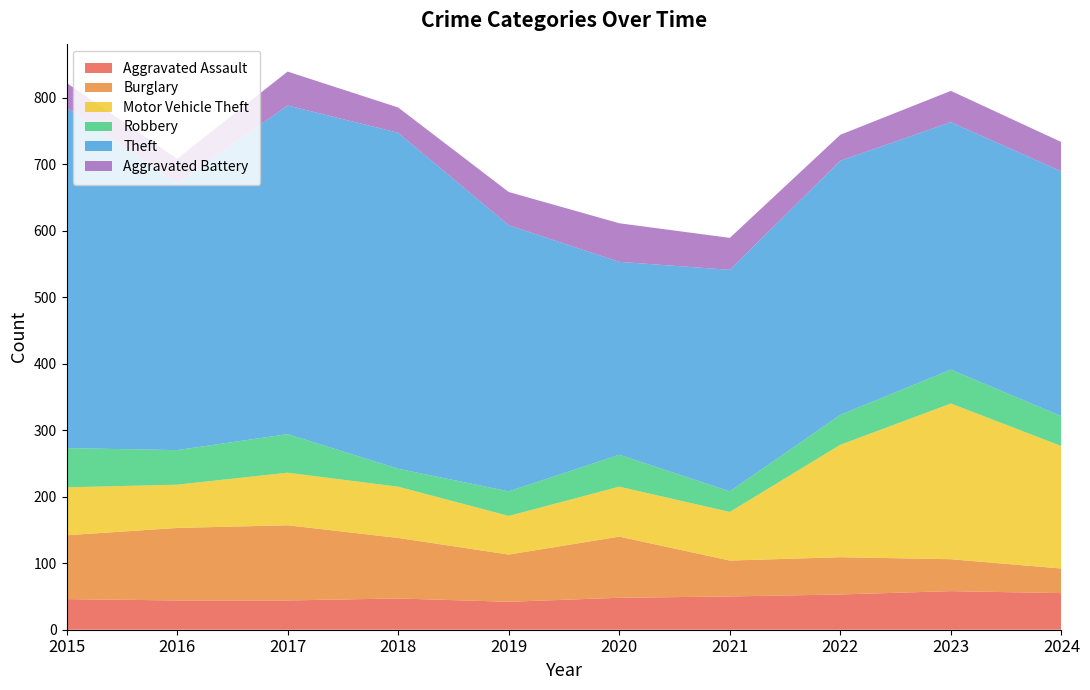

Reading right to left, transcribe all the data shown in this chart.

Aggravated Assault: 2024=55	2023=58	2022=53	2021=50	2020=48	2019=42	2018=47	2017=44	2016=44	2015=46
Burglary: 2024=37	2023=48	2022=56	2021=54	2020=92	2019=71	2018=91	2017=113	2016=109	2015=96
Motor Vehicle Theft: 2024=184	2023=234	2022=169	2021=73	2020=75	2019=58	2018=77	2017=79	2016=65	2015=72
Robbery: 2024=45	2023=51	2022=45	2021=31	2020=48	2019=37	2018=27	2017=58	2016=52	2015=59
Theft: 2024=368	2023=372	2022=382	2021=333	2020=290	2019=400	2018=505	2017=494	2016=401	2015=512
Aggravated Battery: 2024=44	2023=47	2022=39	2021=48	2020=58	2019=50	2018=38	2017=51	2016=37	2015=37